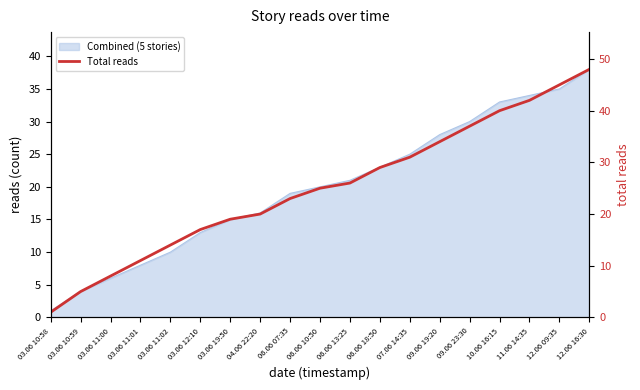

What is the difference between the maximum and second lowest values?

43